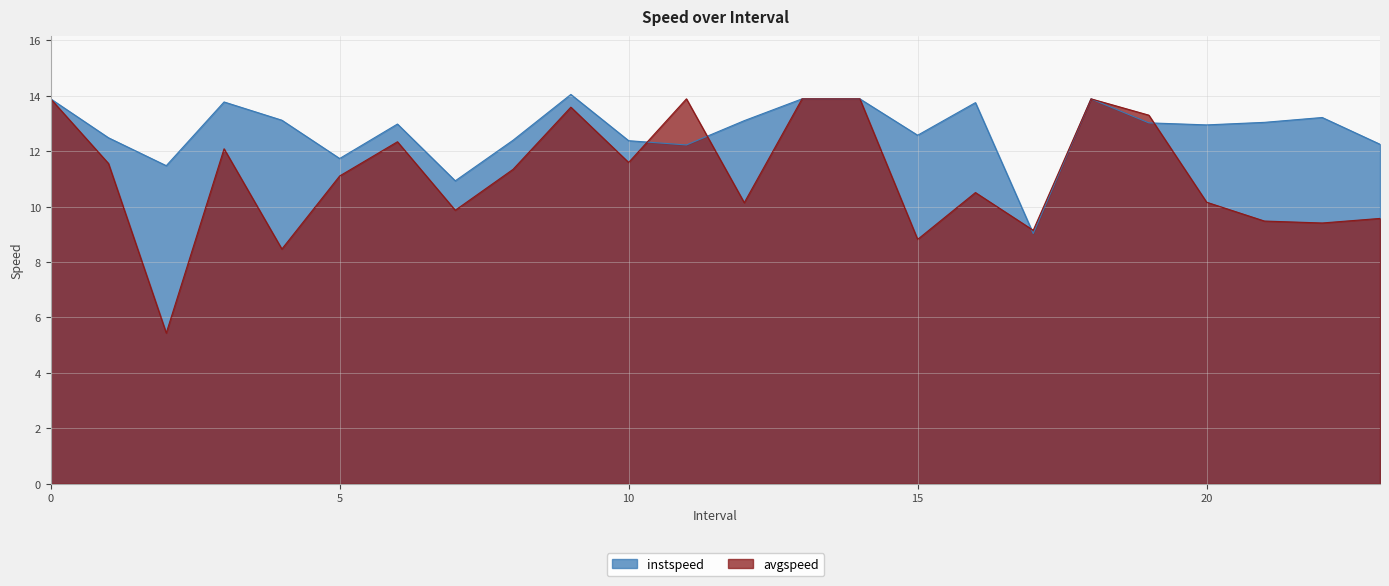

Reading left to right, transcribe all the data shown in this chart.

instspeed: 0=13.9	1.0=12.5	2.0=11.5	3.0=13.8	4.0=13.1	5.0=11.7	6.0=13.0	7.0=10.9	8.0=12.4	9.0=14.0	10.0=12.4	11.0=12.2	12.0=13.1	13=13.9	14=13.9	15.0=12.6	16.0=13.8	17.0=9.0	18=13.9	19.0=13.0	20.0=12.9	21.0=13.0	22.0=13.2	23.0=12.3
avgspeed: 0=13.9	1.0=11.6	2.0=5.4	3.0=12.1	4.0=8.5	5.0=11.1	6.0=12.3	7.0=9.9	8.0=11.3	9.0=13.6	10.0=11.6	11.0=13.9	12.0=10.1	13=13.9	14=13.9	15.0=8.8	16.0=10.5	17.0=9.1	18=13.9	19.0=13.3	20.0=10.2	21.0=9.5	22.0=9.4	23.0=9.6